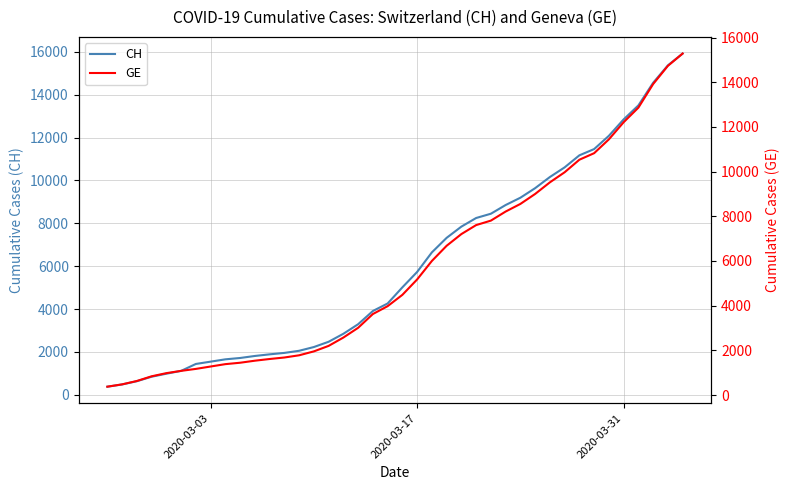

List the series in order of their peak value, highest first.

CH, GE